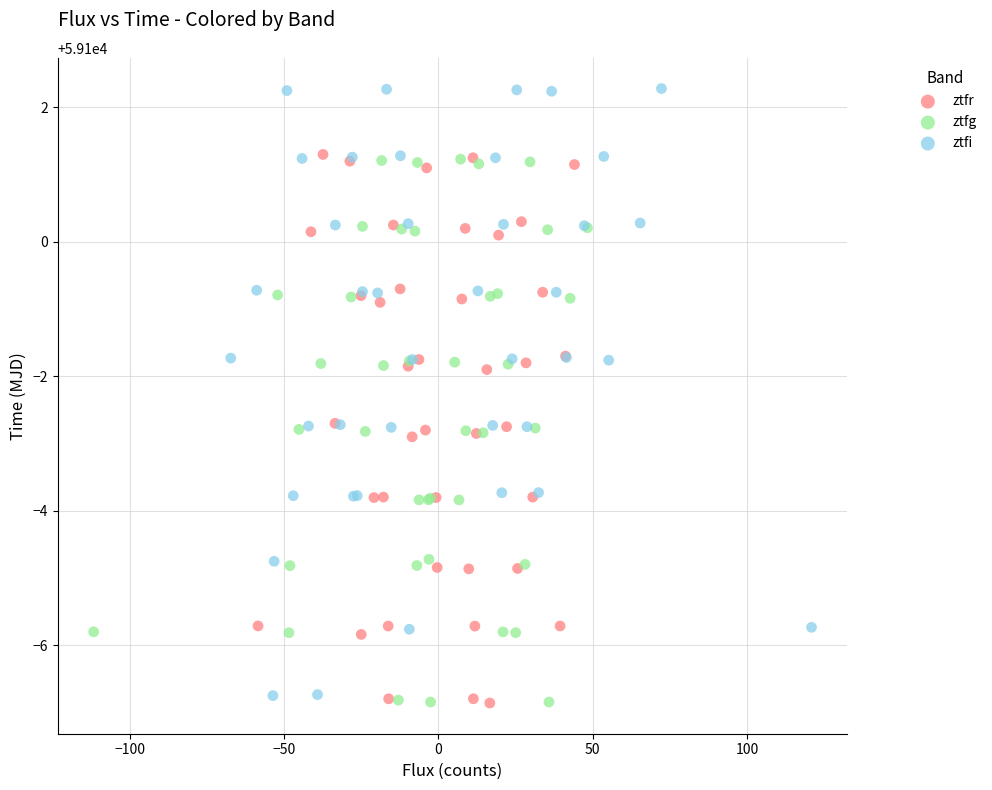

Which series has the largest Y range (max minus min)?

ztfi